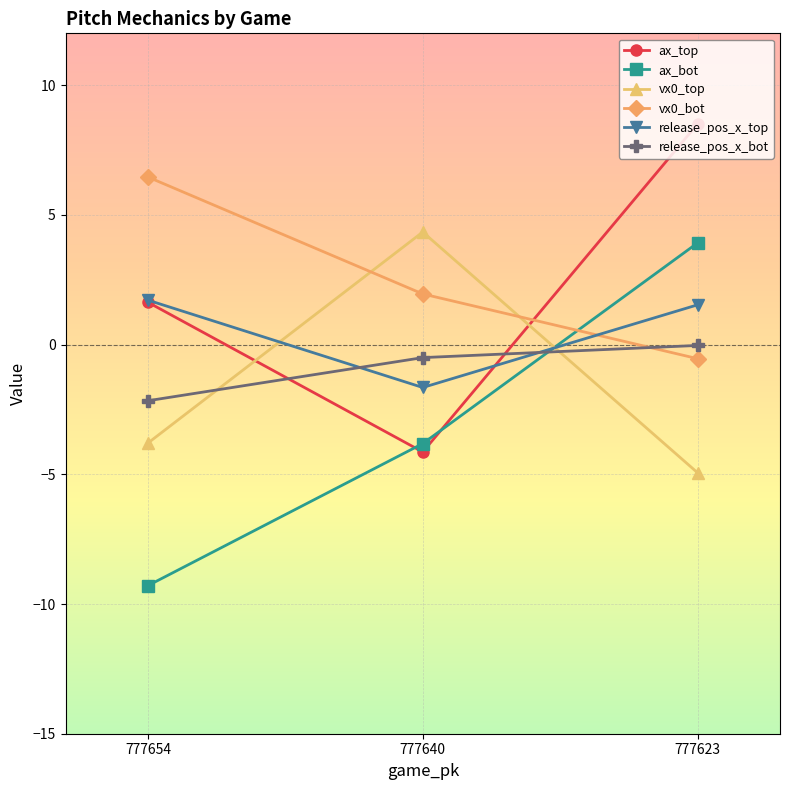

At which category is the sum across all series the highest?

777623